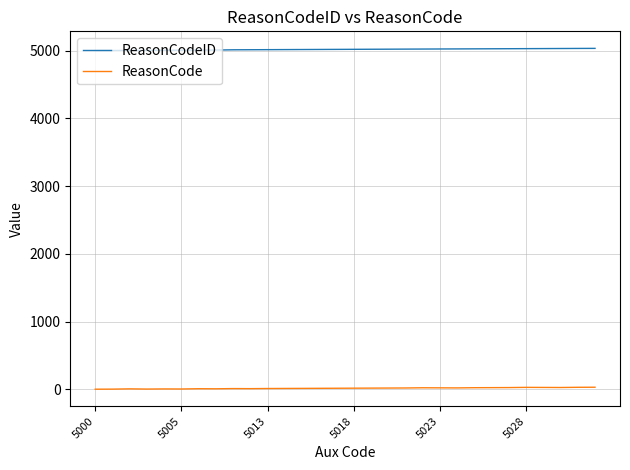

Rank the series by their maximum value, from highest to lowest.

ReasonCodeID, ReasonCode